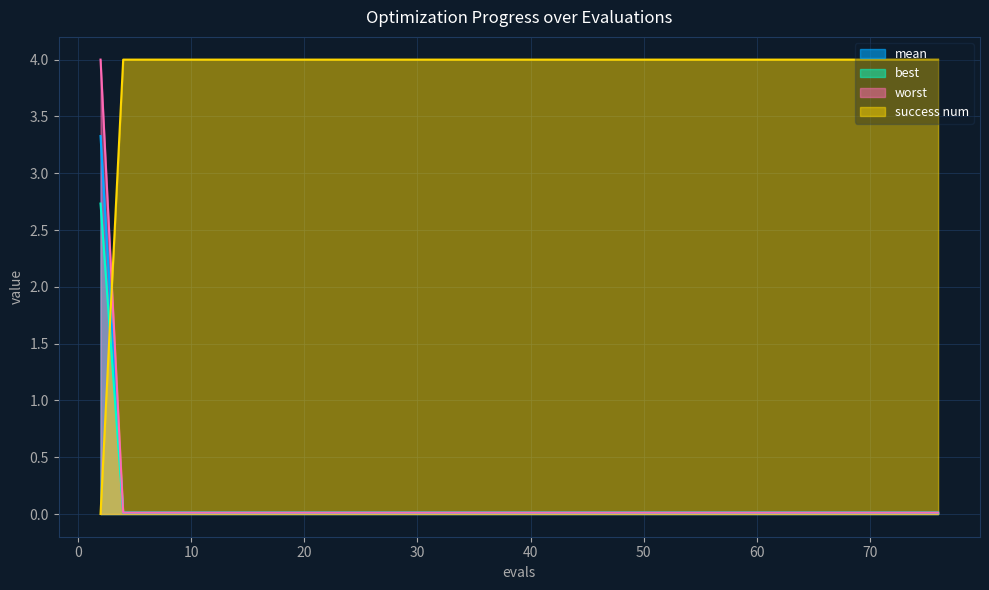

Which series changed the most between 18 and 61?

mean